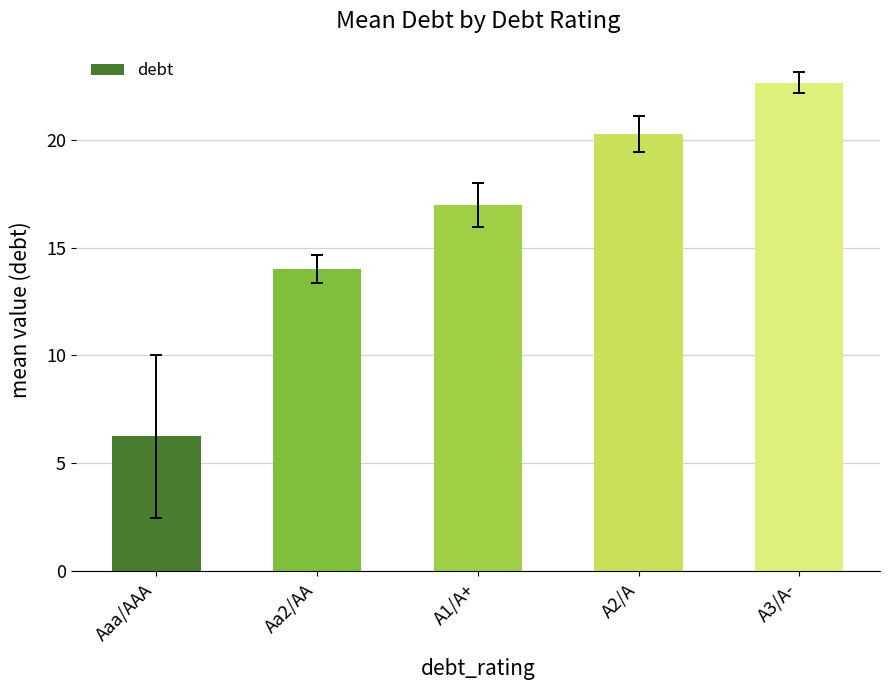

List the labels in order of value, largest first.

A3/A-, A2/A, A1/A+, Aa2/AA, Aaa/AAA